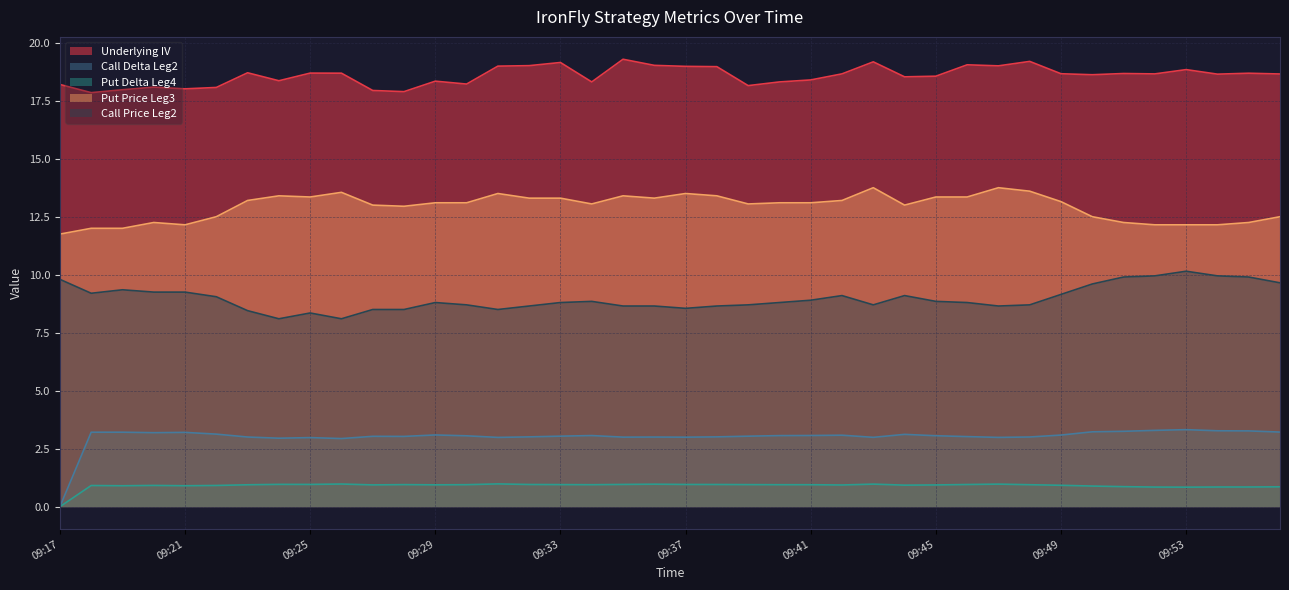

True or false: Call Delta Leg2 and Underlying IV intersect in this chart.

False